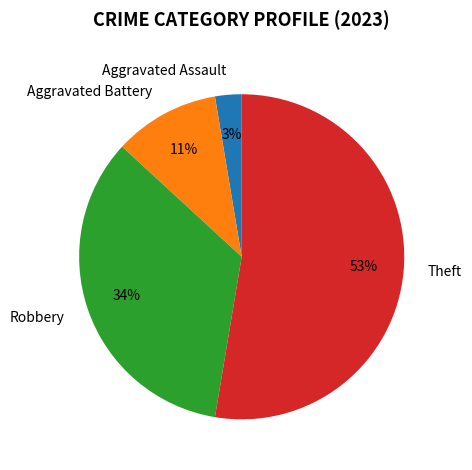

To the nearest percent, what is the difference between the largest and smallest slice percentages?

50%